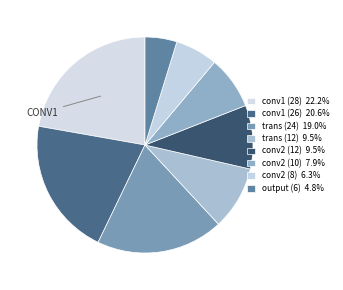

True or false: conv1 (26) accounts for 21% of the total.

True